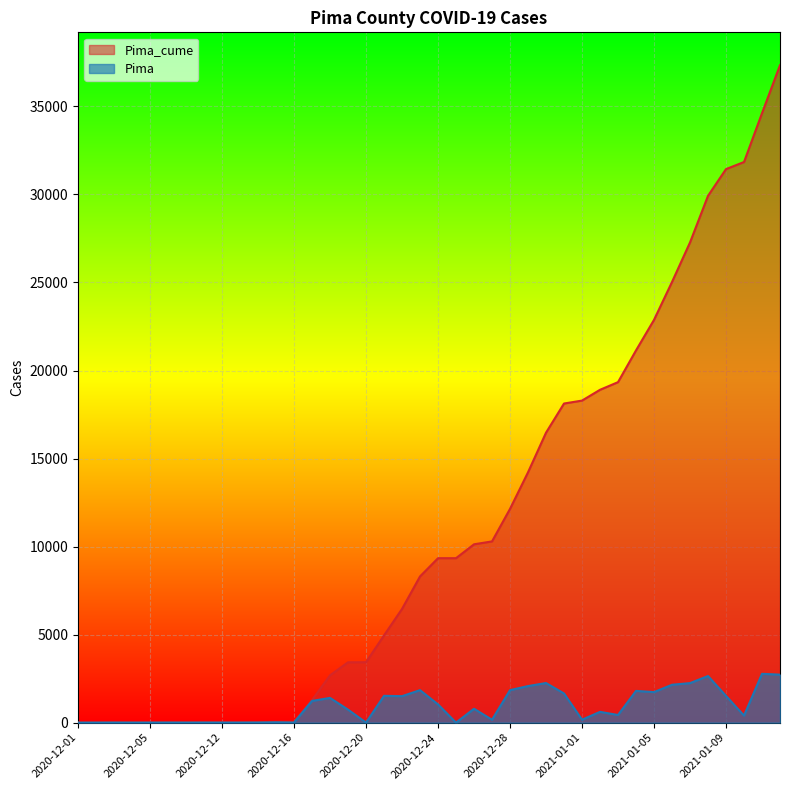

Between 2020-12-24 and 2020-12-17, which is larger?

2020-12-24